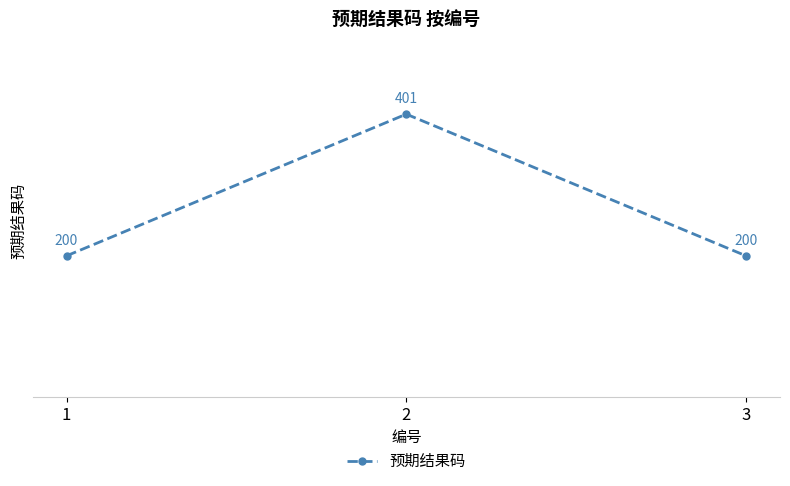

Read the value at 3.

200